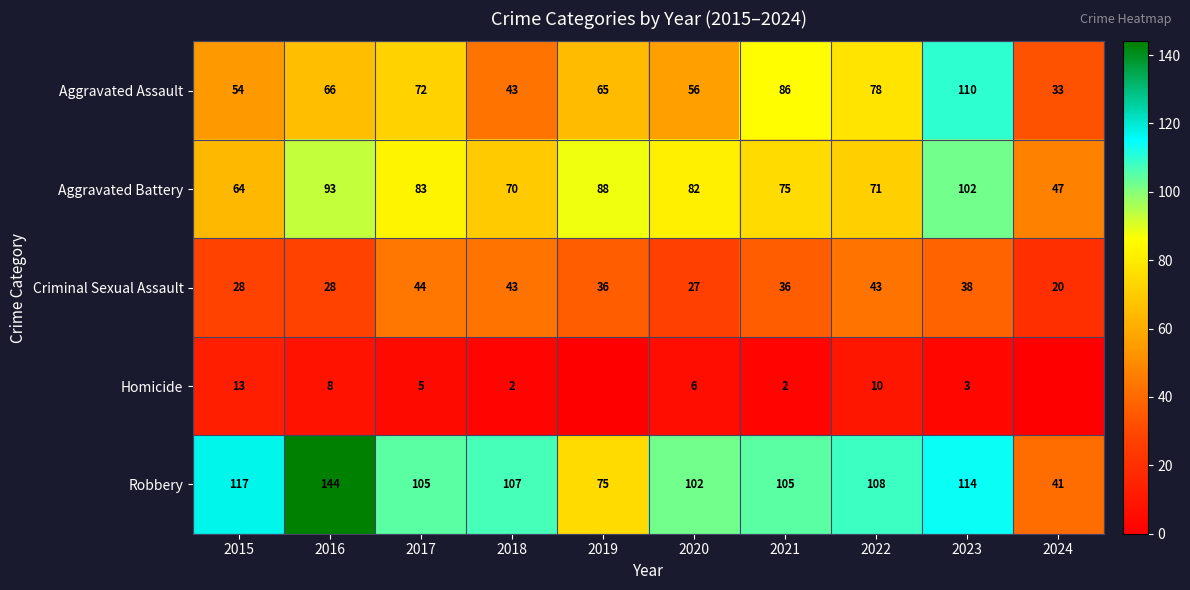

What is the difference between the highest and lowest values at 2020?

96